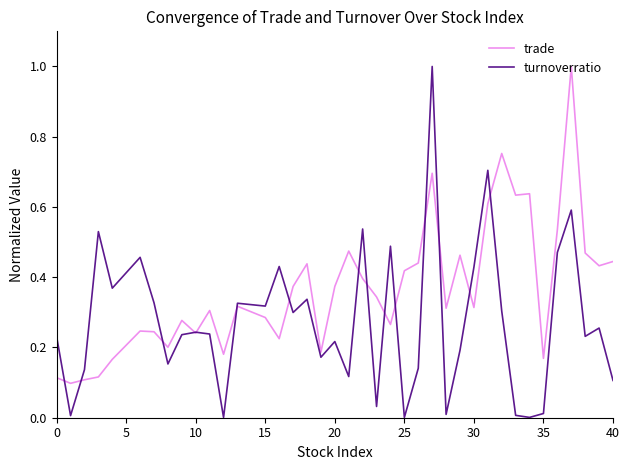

What is the maximum value for turnoverratio?

1.0